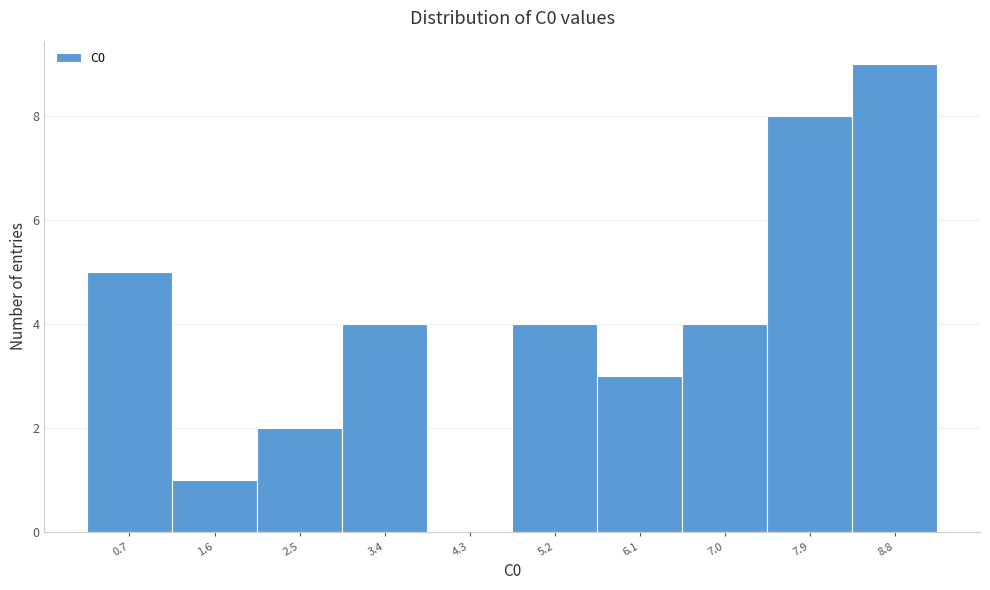

Reading right to left, what are all the values shown in this chart?

8.8=9	7.9=8	7.0=4	6.1=3	5.2=4	4.3=0	3.4=4	2.5=2	1.6=1	0.7=5